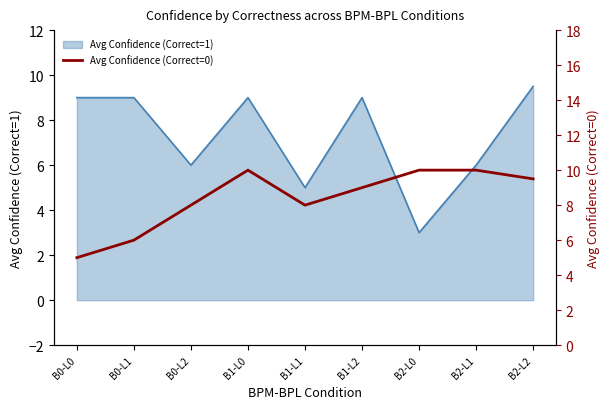

True or false: Avg Confidence (Correct=1) has a value of 4.8 at B2-L0.

False